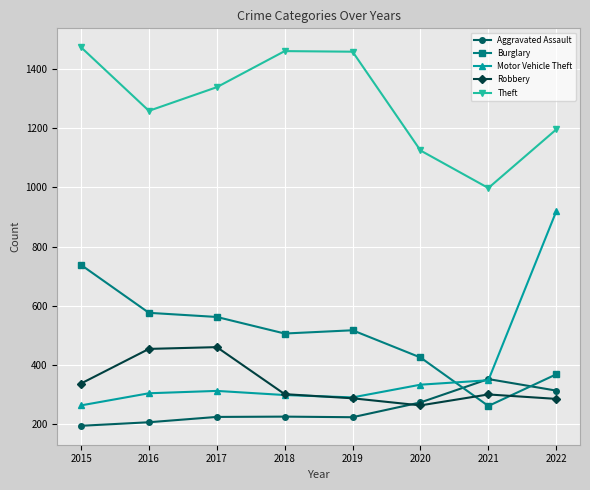

At how many categories does at least one series exceed 851?

8